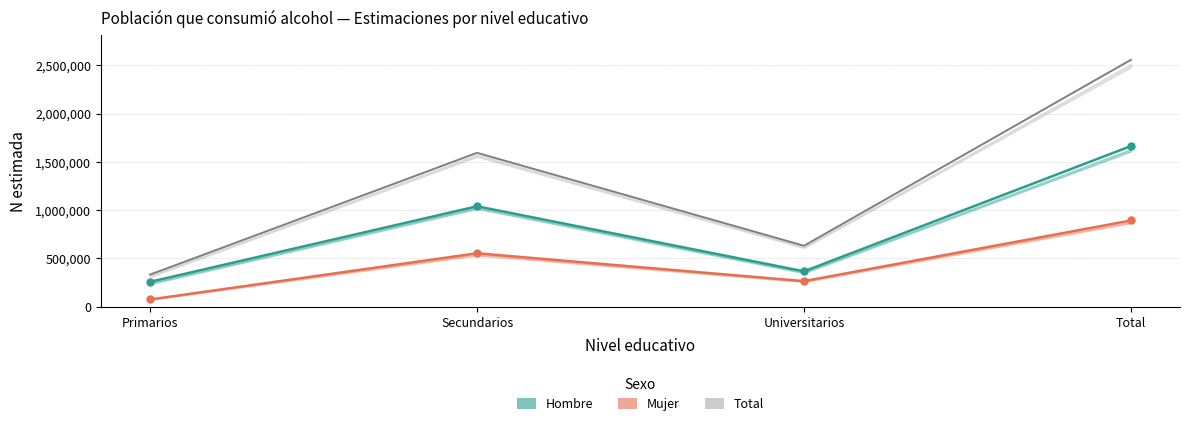

How many interior local peaks does the Mujer series have?

1